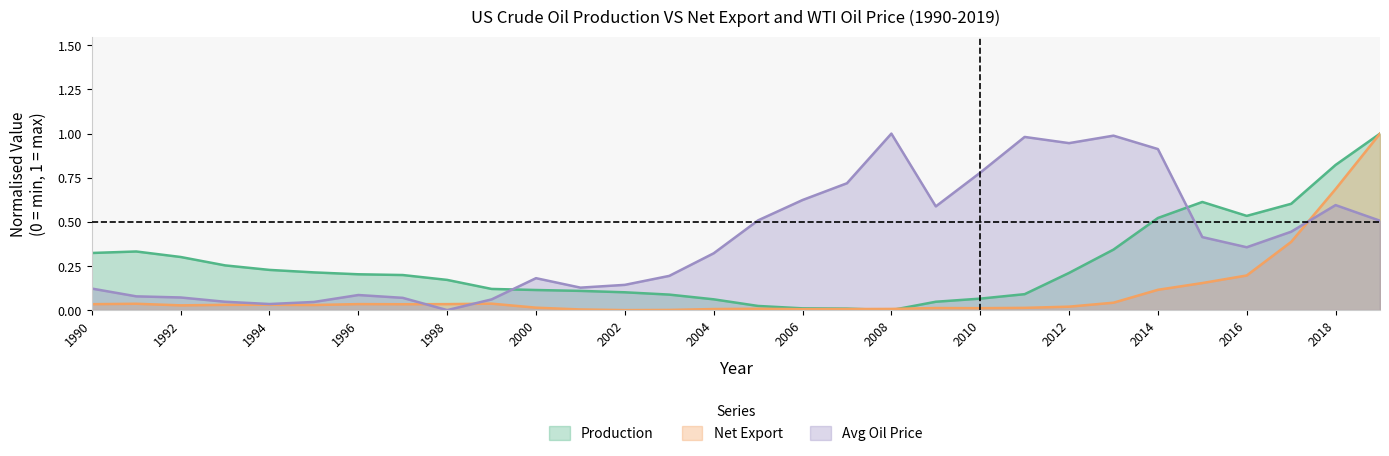

Reading right to left, extract all data points from this chart.

Production: 2019=1.0	2018=0.8	2017=0.6	2016=0.5	2015=0.6	2014=0.5	2013=0.3	2012=0.2	2011=0.1	2010=0.1	2009=0.0	2008=0.0	2007=0.0	2006=0.0	2005=0.0	2004=0.1	2003=0.1	2002=0.1	2001=0.1	2000=0.1	1999=0.1	1998=0.2	1997=0.2	1996=0.2	1995=0.2	1994=0.2	1993=0.3	1992=0.3	1991=0.3	1990=0.3
Net Export: 2019=1.0	2018=0.7	2017=0.4	2016=0.2	2015=0.2	2014=0.1	2013=0.0	2012=0.0	2011=0.0	2010=0.0	2009=0.0	2008=0.0	2007=0.0	2006=0.0	2005=0.0	2004=0.0	2003=0.0	2002=0.0	2001=0.0	2000=0.0	1999=0.0	1998=0.0	1997=0.0	1996=0.0	1995=0.0	1994=0.0	1993=0.0	1992=0.0	1991=0.0	1990=0.0
Avg Oil Price: 2019=0.5	2018=0.6	2017=0.4	2016=0.4	2015=0.4	2014=0.9	2013=1.0	2012=0.9	2011=1.0	2010=0.8	2009=0.6	2008=1.0	2007=0.7	2006=0.6	2005=0.5	2004=0.3	2003=0.2	2002=0.1	2001=0.1	2000=0.2	1999=0.1	1998=0.0	1997=0.1	1996=0.1	1995=0.0	1994=0.0	1993=0.0	1992=0.1	1991=0.1	1990=0.1